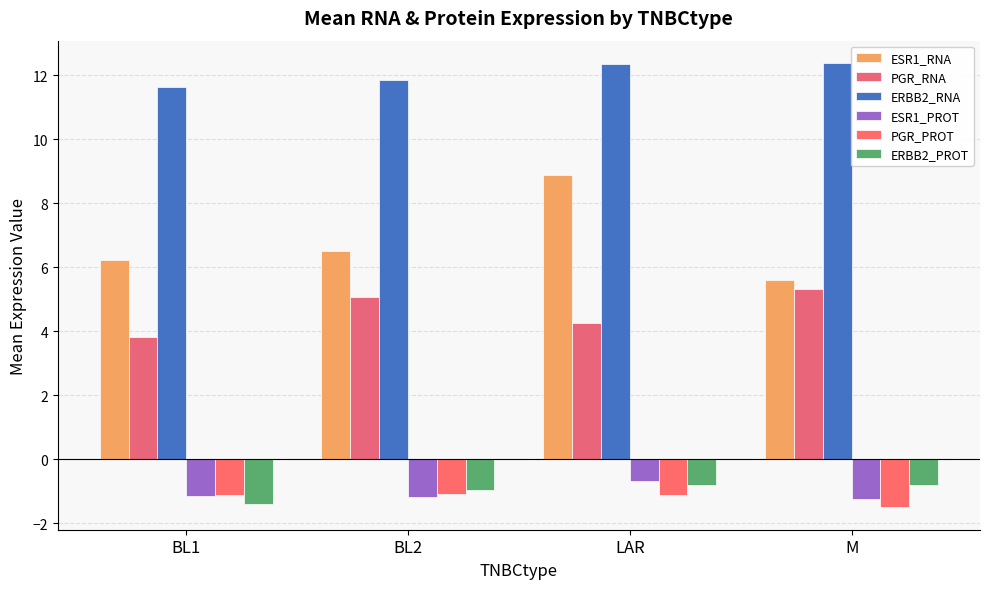

What are all the series names shown in the legend?

ESR1_RNA, PGR_RNA, ERBB2_RNA, ESR1_PROT, PGR_PROT, ERBB2_PROT